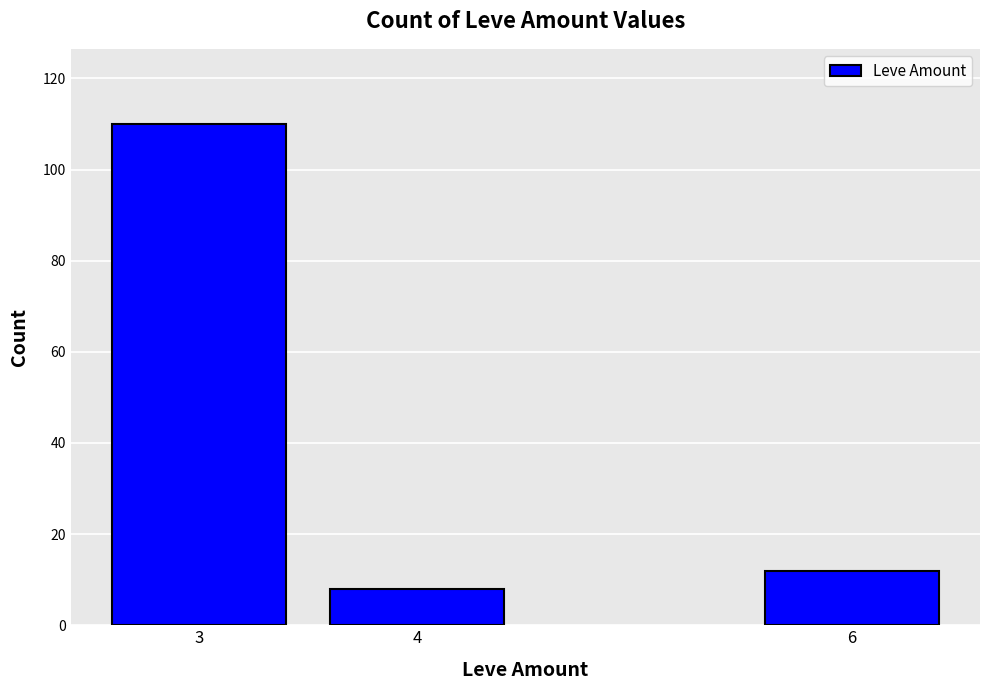

Does the chart contain any negative values?

No